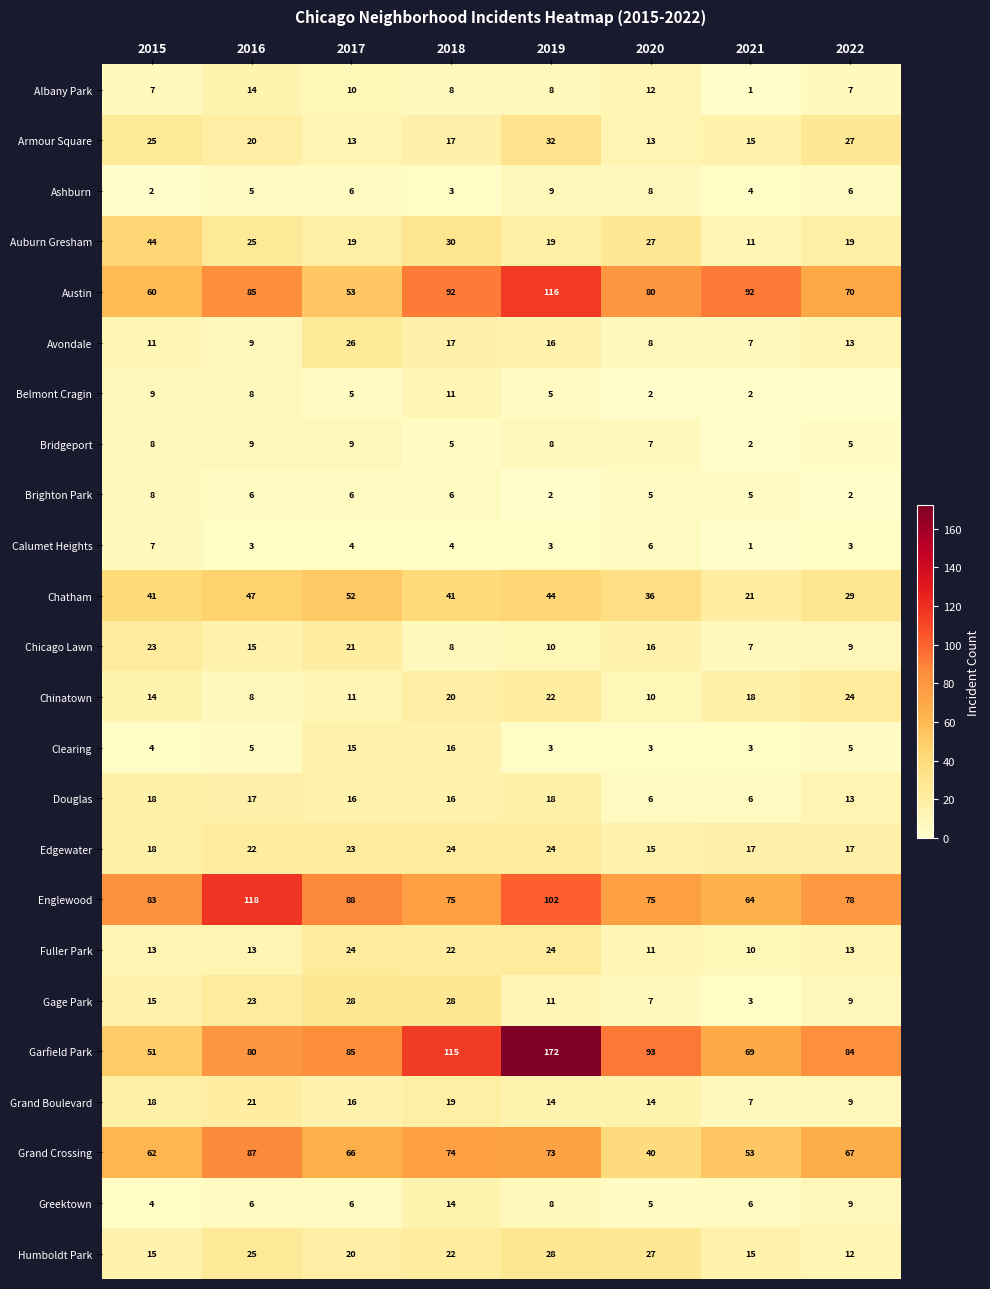

What is the average value of the Greektown series?

7